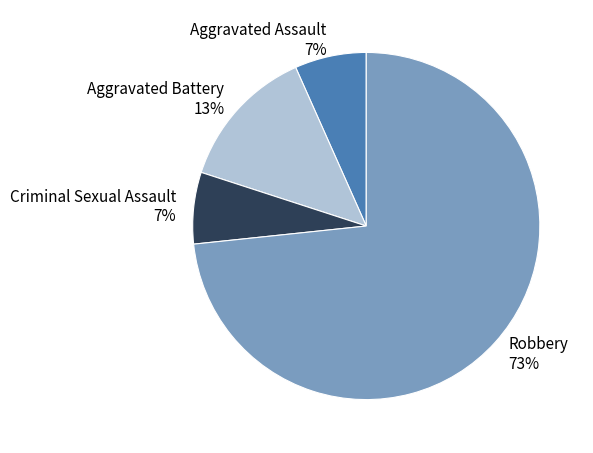

Which category accounts for the majority?

Robbery